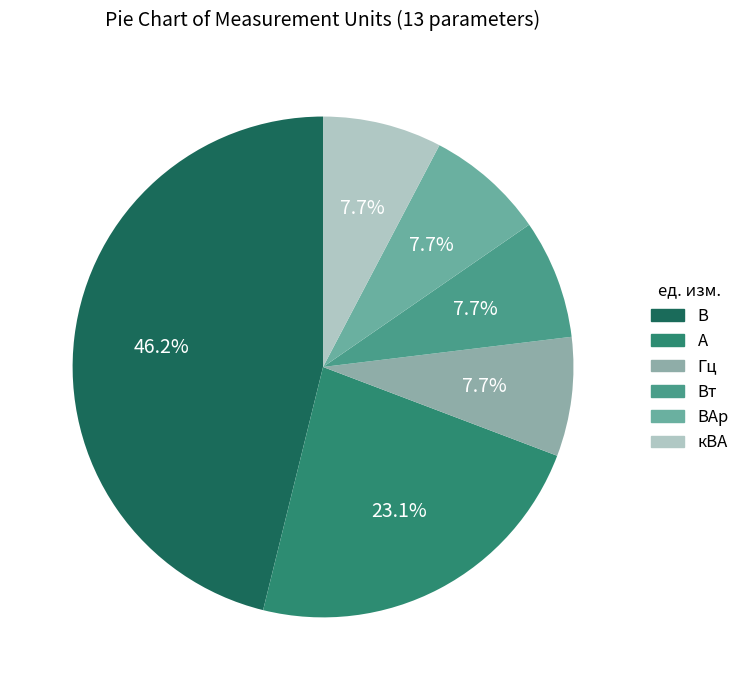

How many segments does this pie chart have?

6